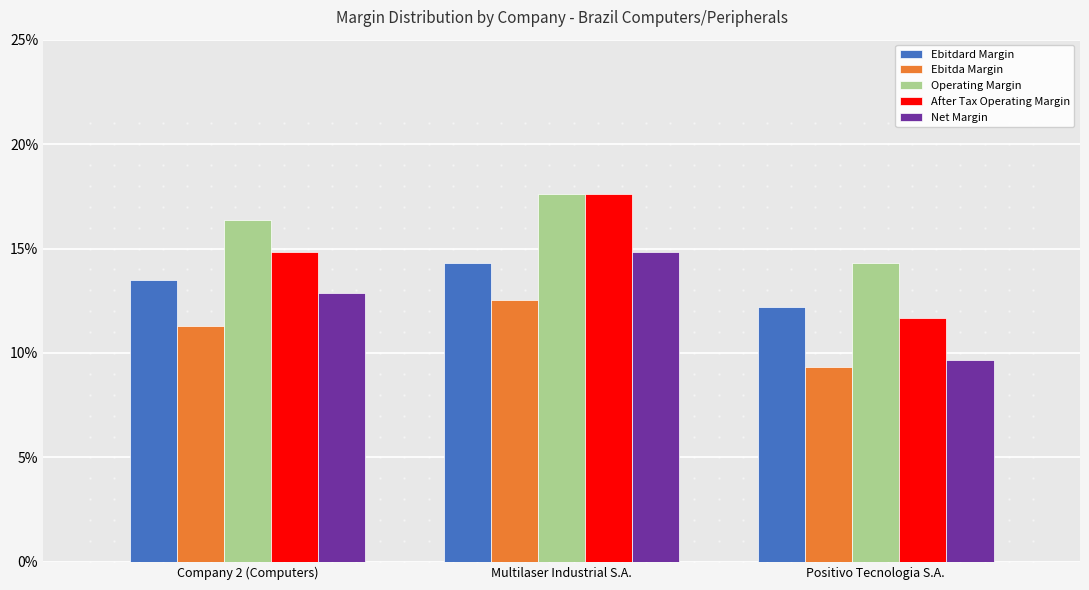

What is the lowest value of the Net Margin series?

0.1